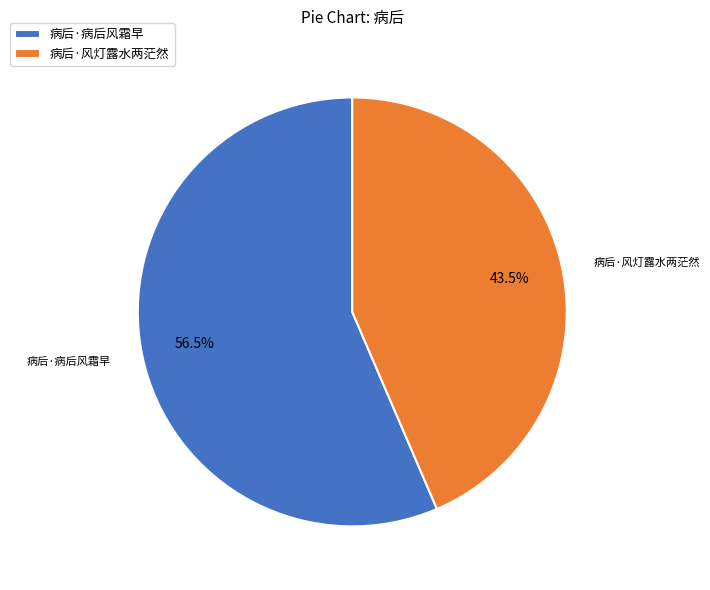

To the nearest percent, what is the difference between the 病后·风灯露水两茫然 and 病后·病后风霜早 slice percentages?

13%